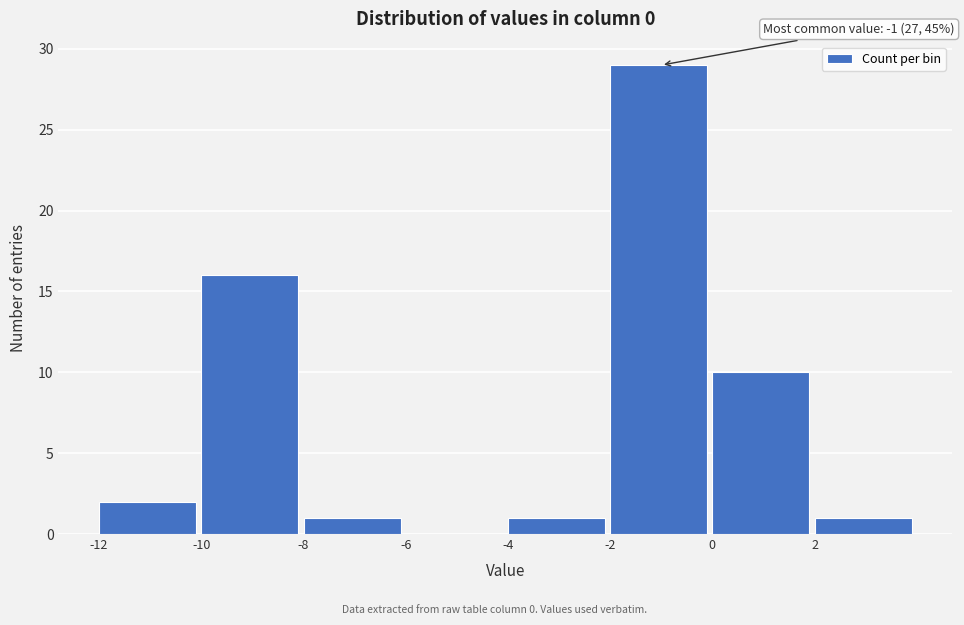

Which range on the x-axis has the tallest bar?

-2 to 0